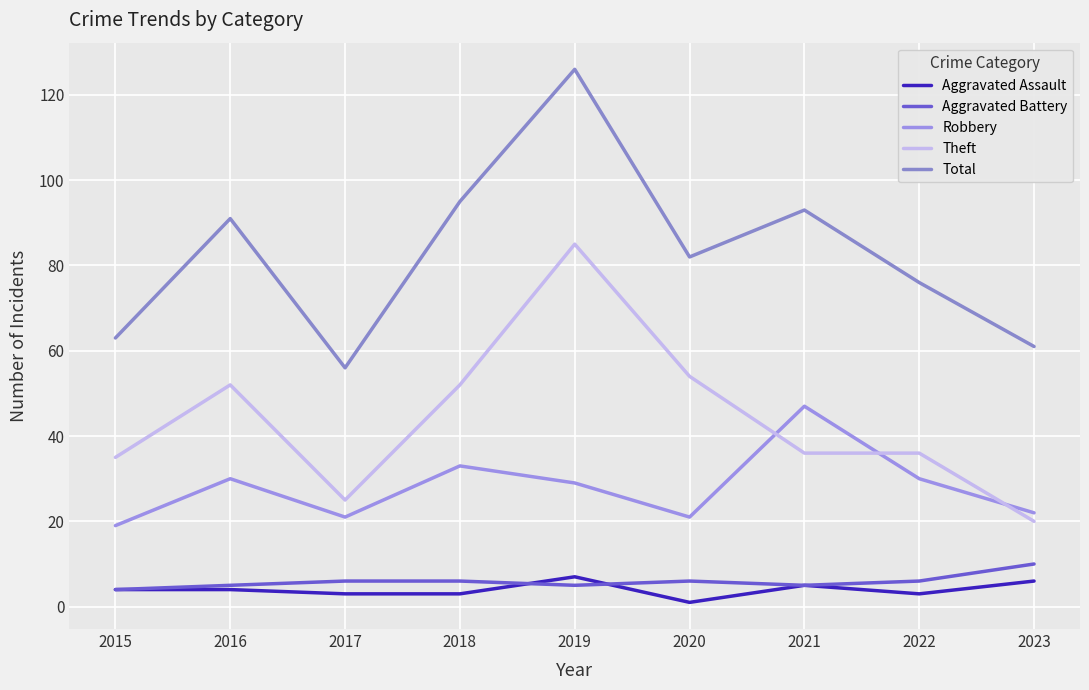

What are all the series names shown in the legend?

Aggravated Assault, Aggravated Battery, Robbery, Theft, Total